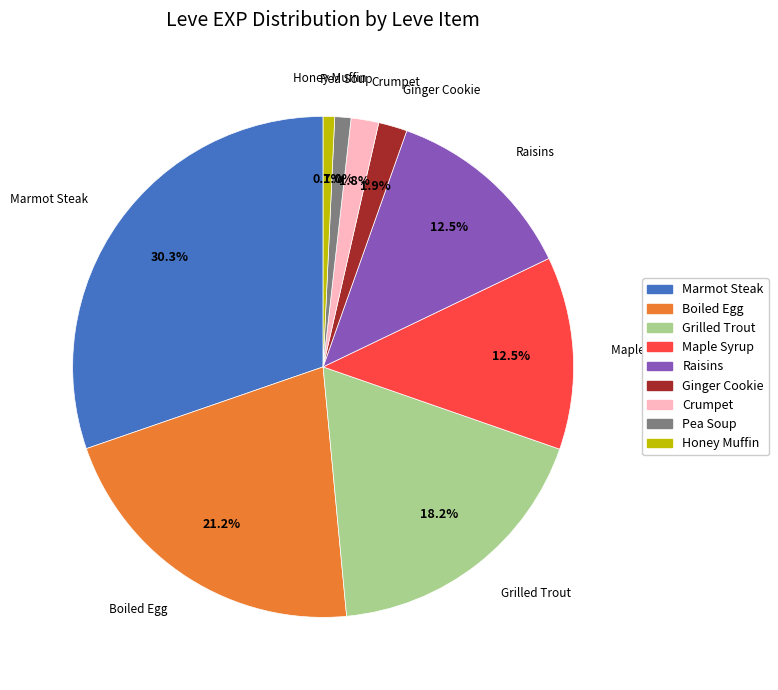

Does any single category account for the majority?

No